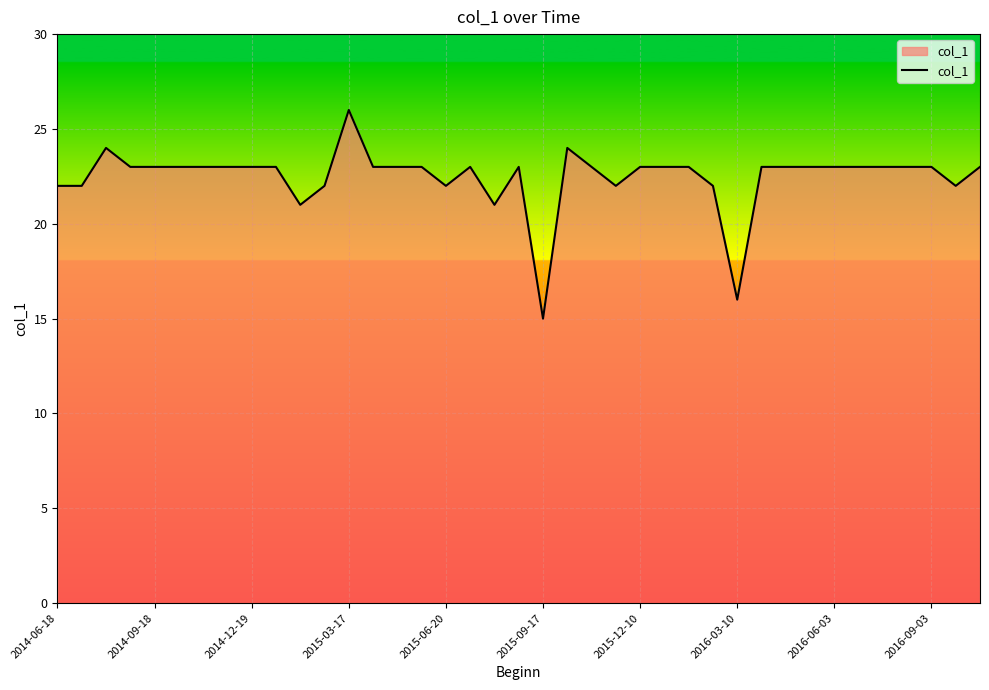

What is the difference between the maximum and minimum values?

11